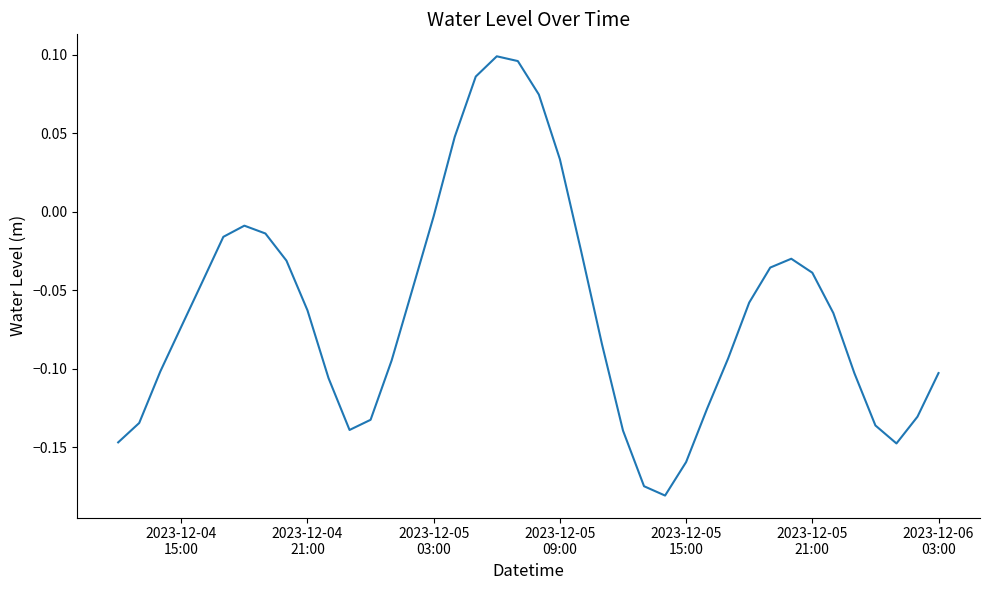

What is the difference between the maximum and minimum values?

0.3